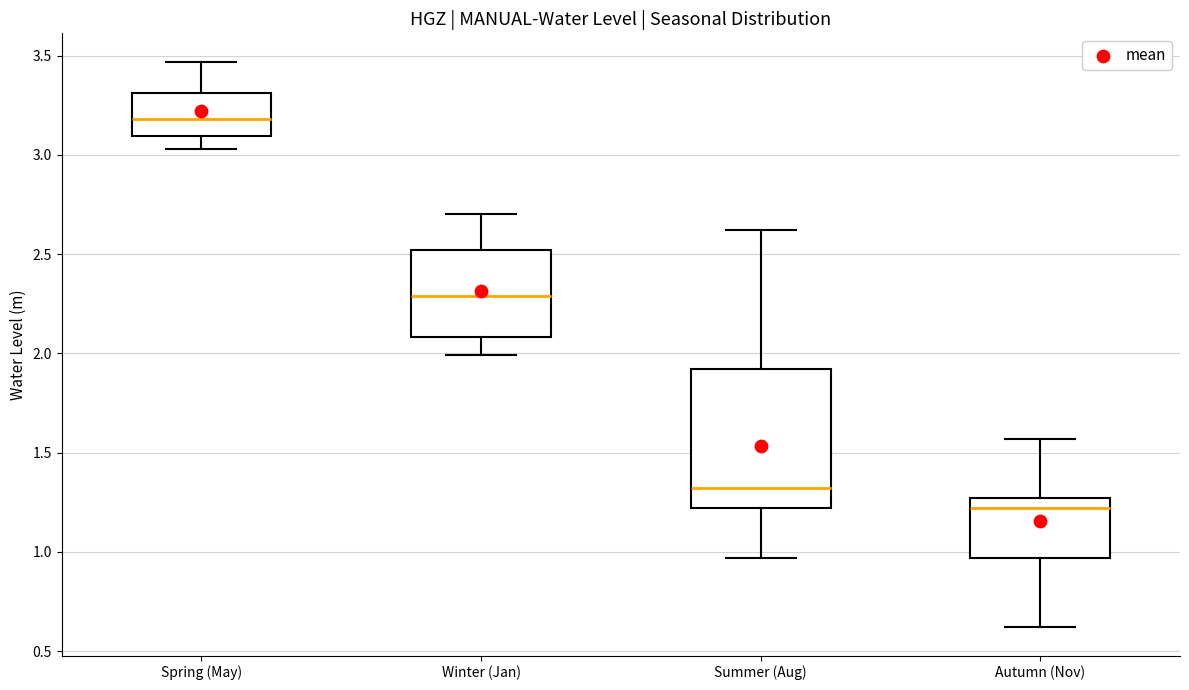

Which box is the tallest, from its lower edge to its upper edge?

Summer (Aug)